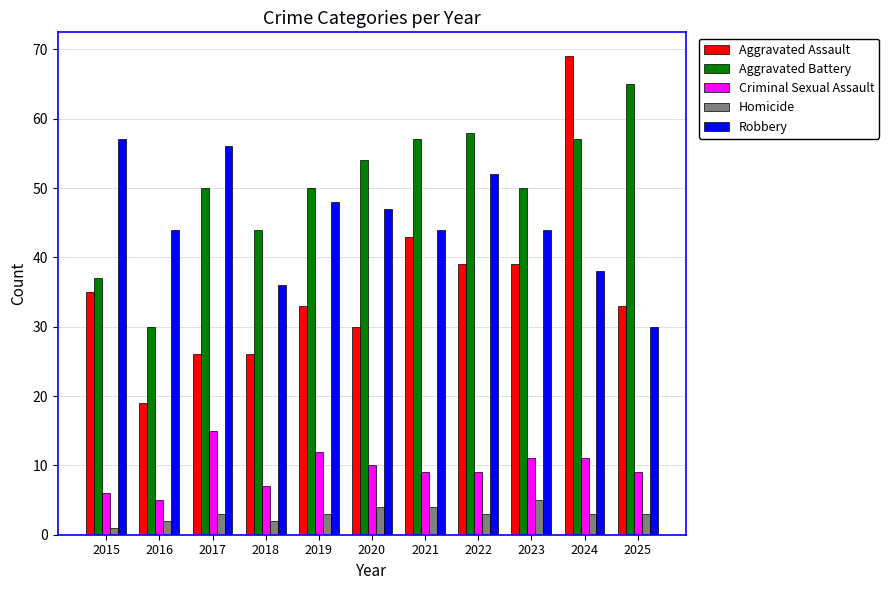

At which label is Criminal Sexual Assault closest to 10?

2020